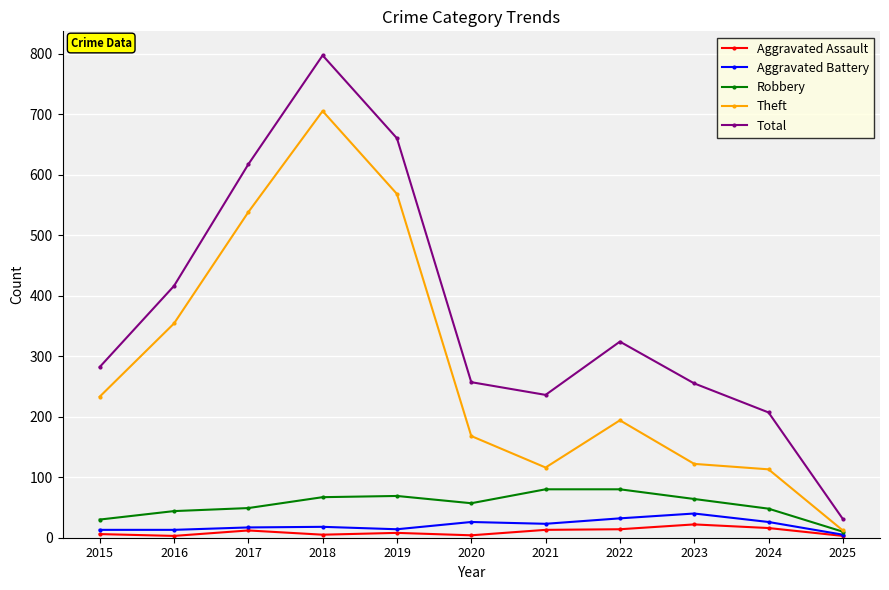

True or false: Aggravated Battery and Theft cross at least once.

False